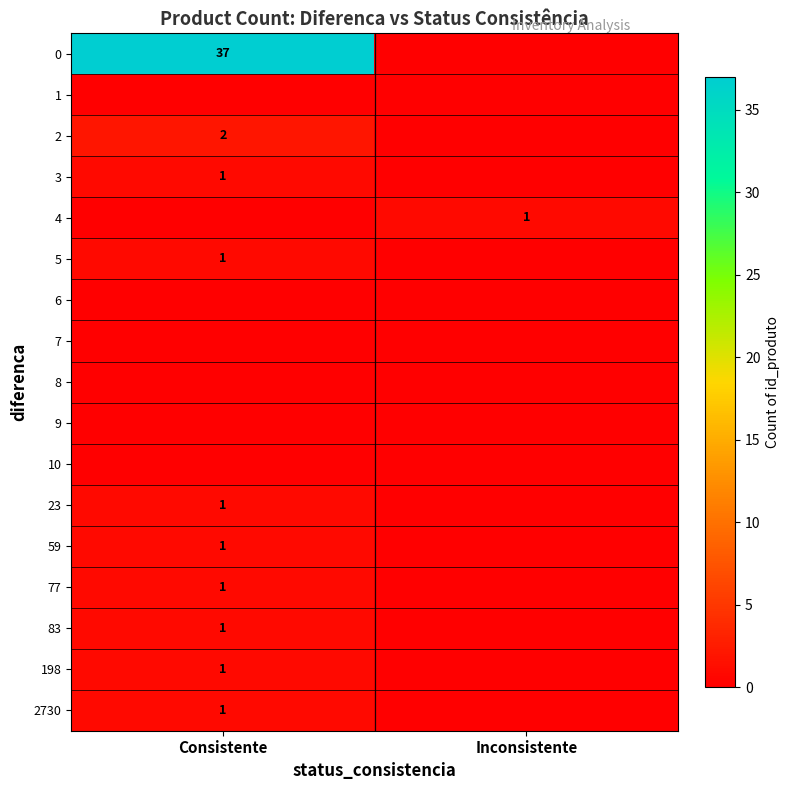

Between Consistente and Inconsistente, which is larger?

Consistente